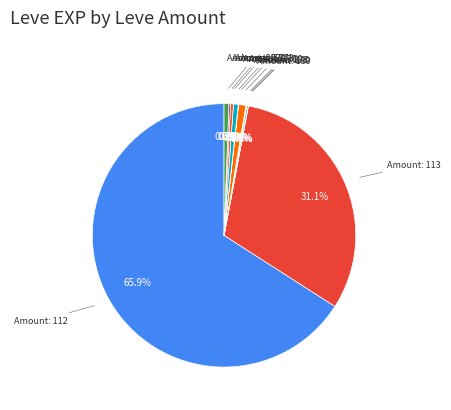

Which has a higher value, Amount: 113 or Amount: 112?

Amount: 112